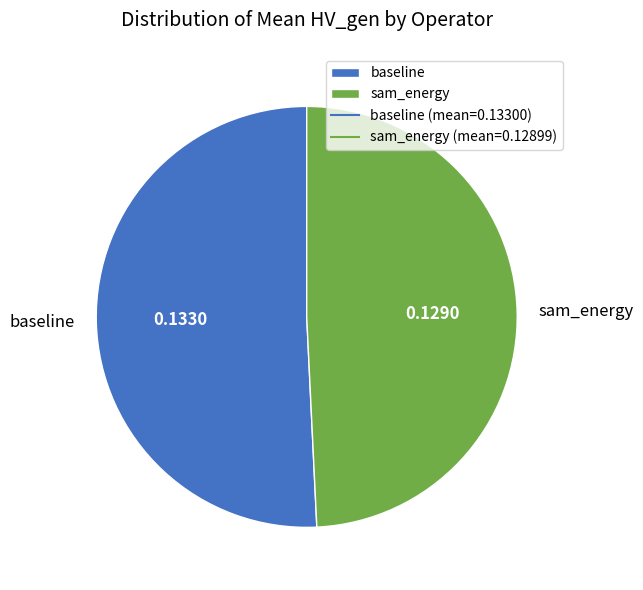

Between sam_energy and baseline, which is larger?

baseline